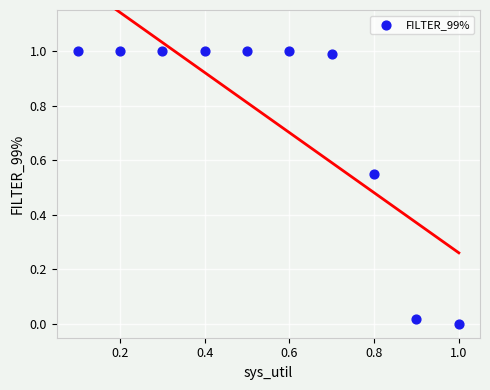

What is the average Y value?

0.8